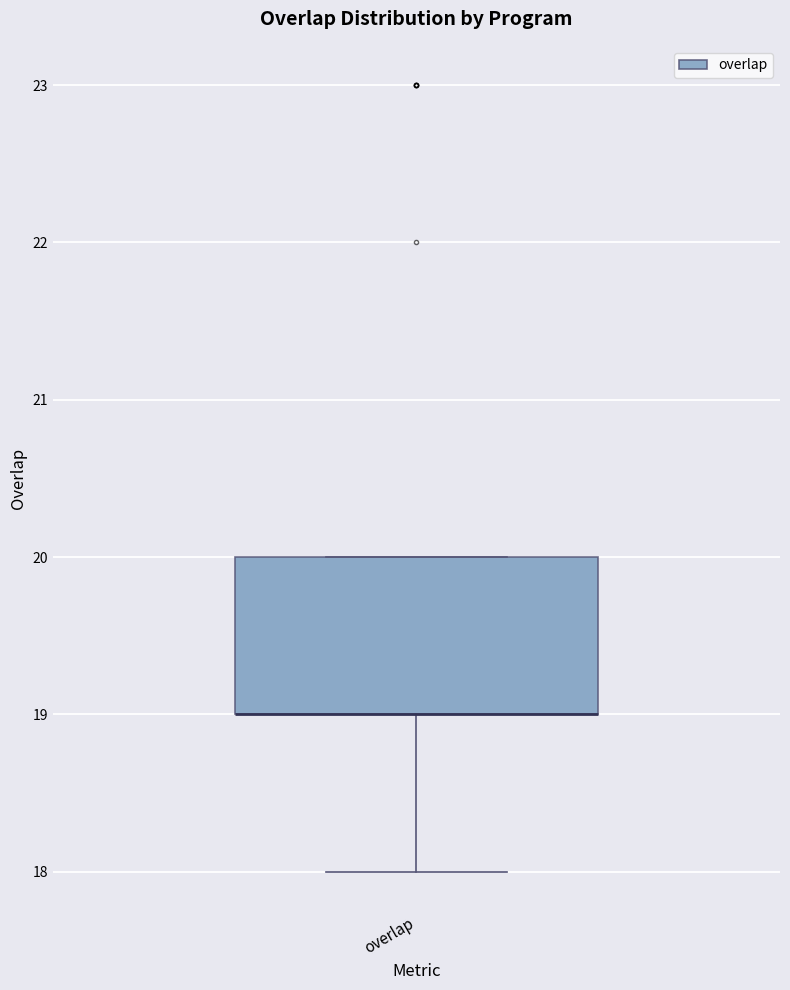

Where is the upper edge of the box for overlap on the y-axis? The values are not printed on the chart, so give them approximately, as read against the axis.

20